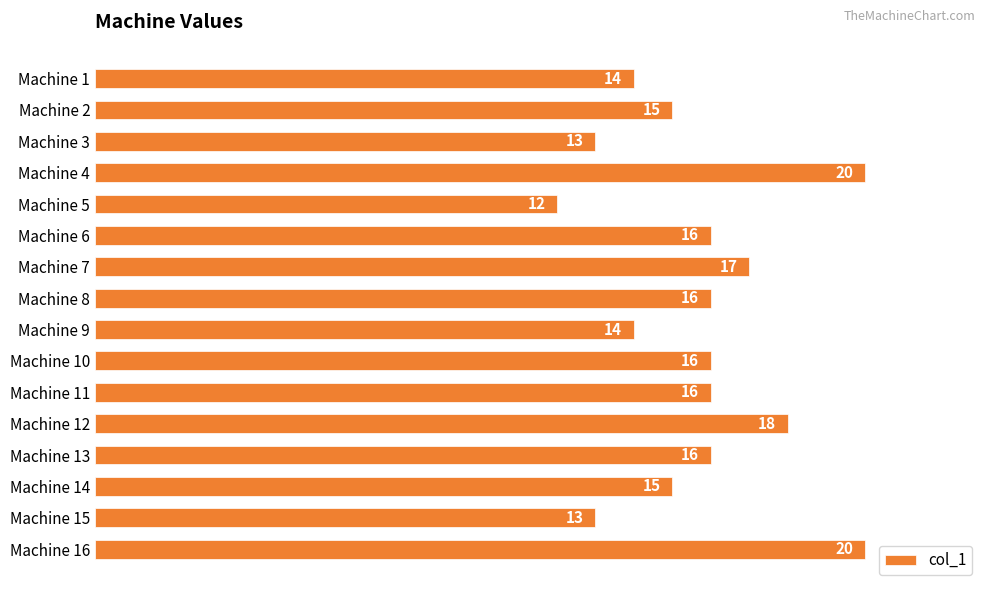

How many series are shown in this chart?

1